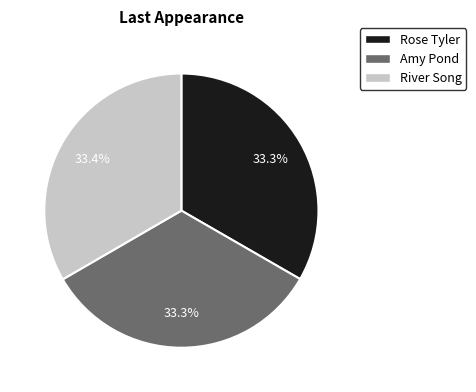

Is it true that River Song is 33% of the pie?

True